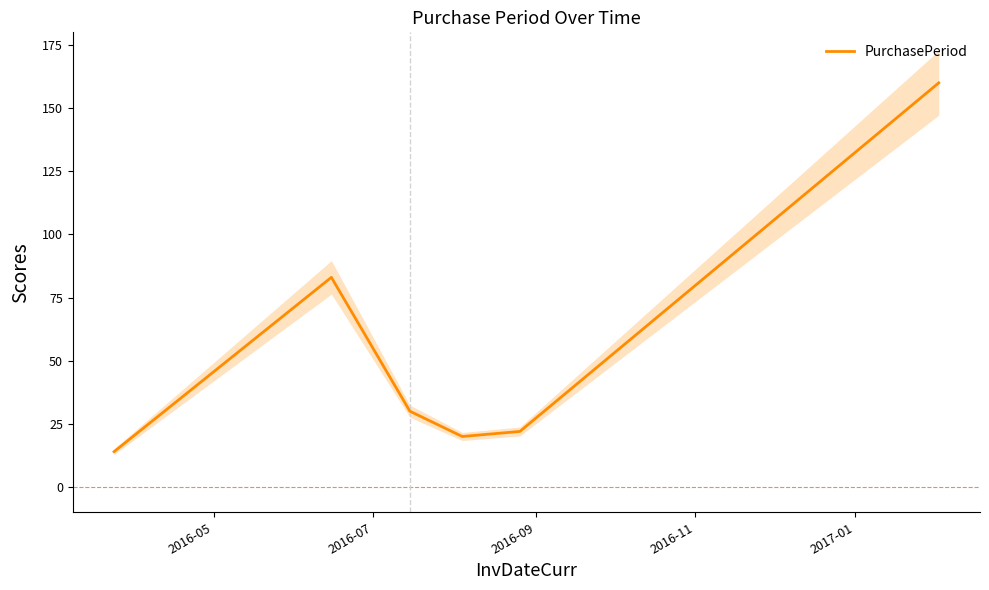

What is the lowest value of the PurchasePeriod series?

14